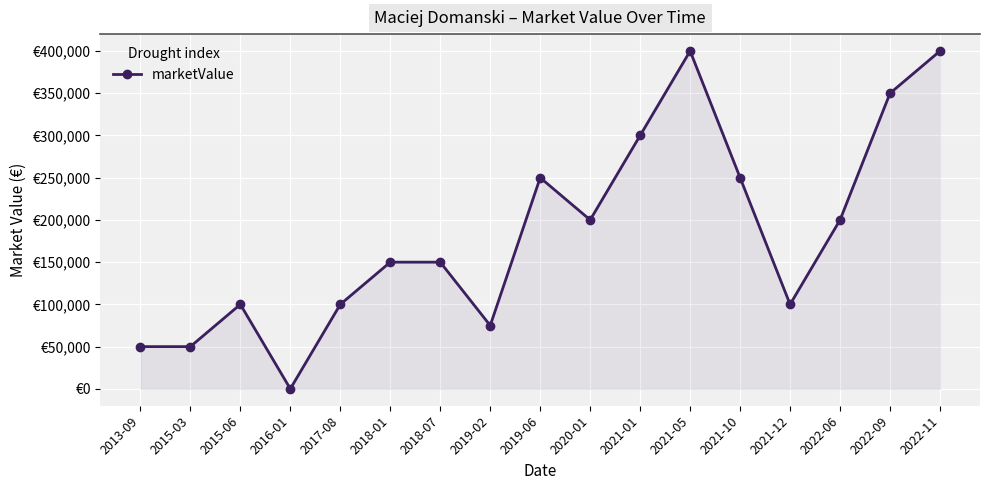

The chart shows a value of 133959 at 2019-02. True or false?

False